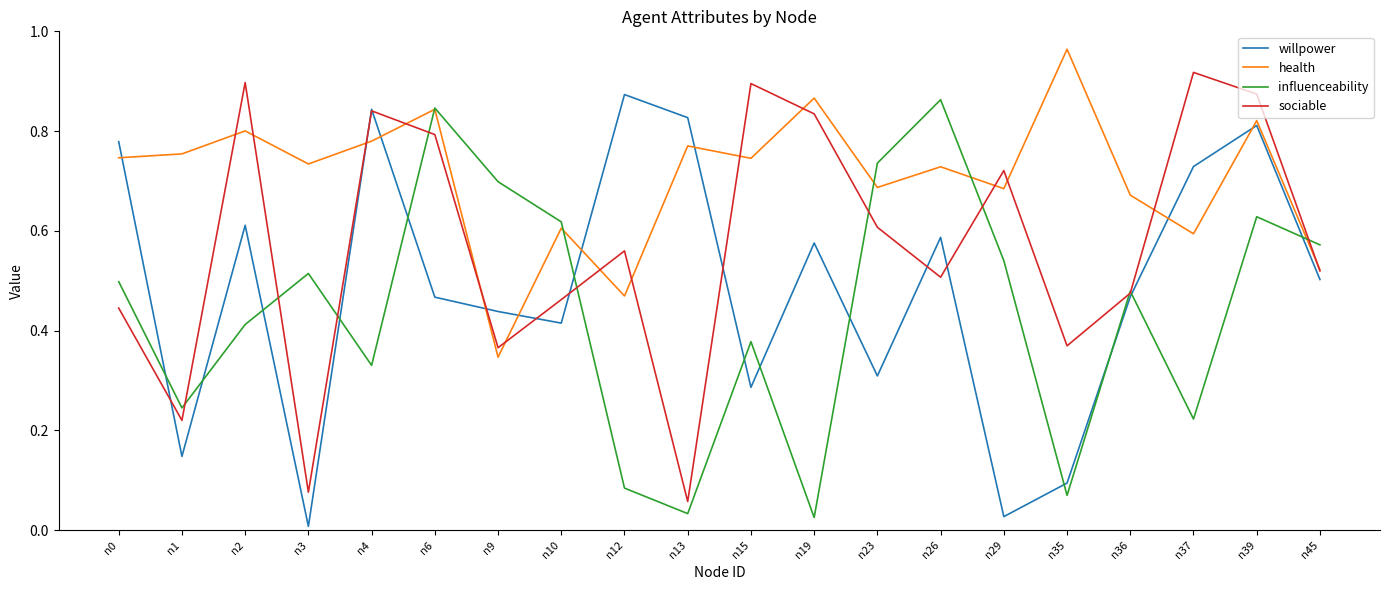

List the series in order of their overall mean, lowest first.

influenceability, willpower, sociable, health